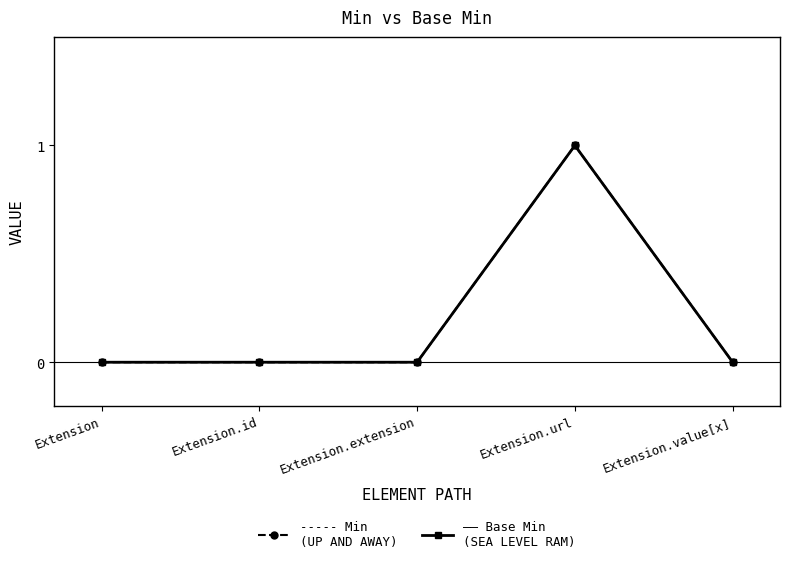

Is this an area chart (filled region under the line)?

No